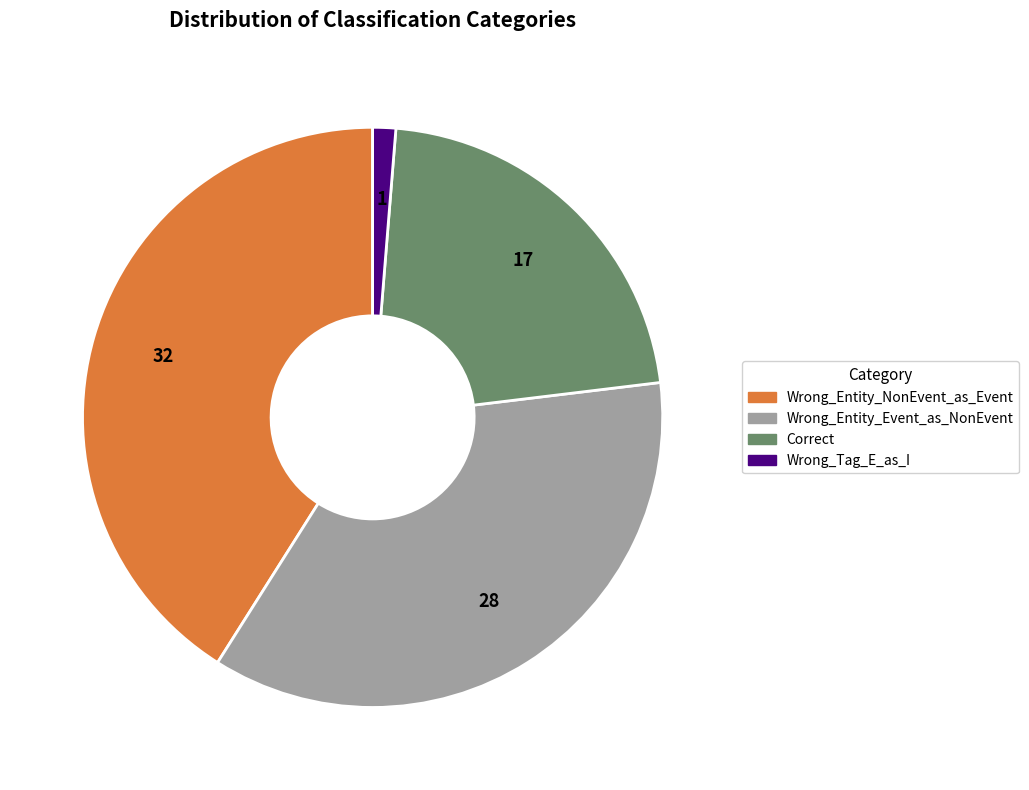

Count the number of slices in the pie.

4